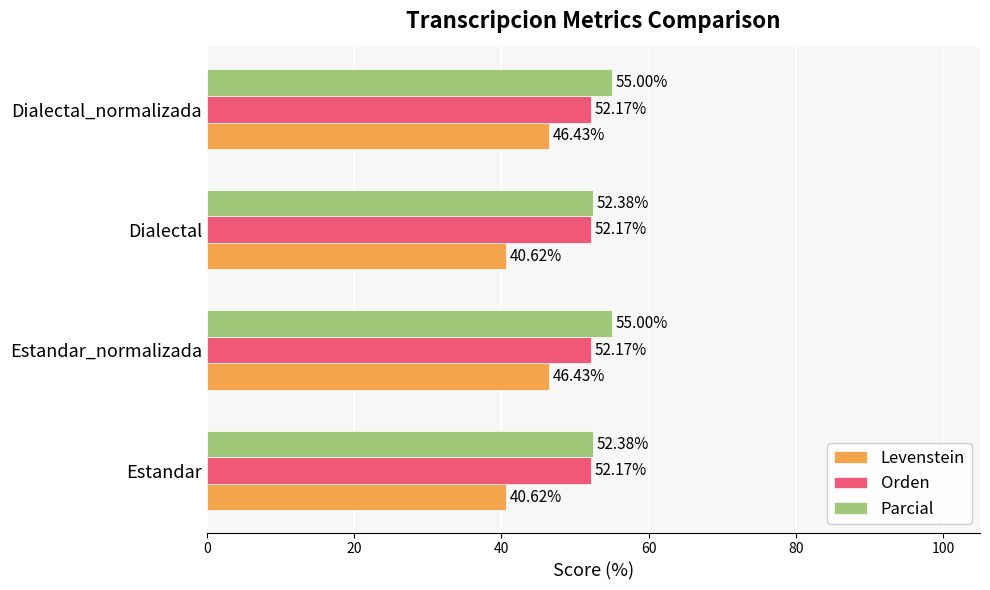

What is the total value across all series at Estandar_normalizada?

153.6